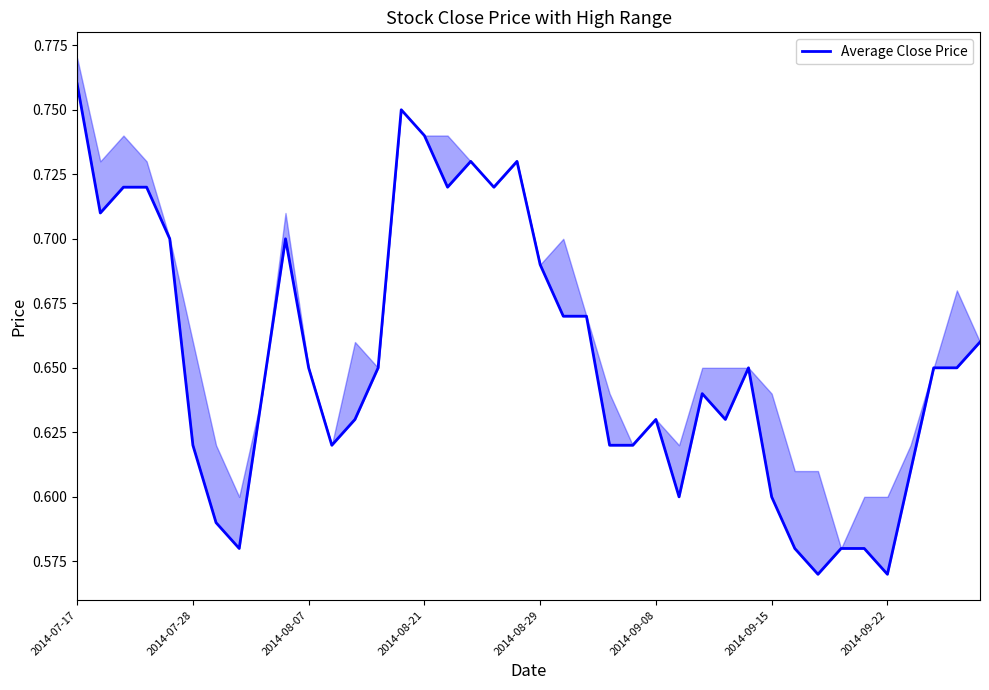

Rank the categories by value from highest to lowest.

2014-07-17, 14, 15, 17, 19, 2014-08-07, 2014-08-21, 16, 18, 2014-07-28, 2014-08-29, 9, 20, 21, 22, 39, 10, 13, 29, 37, 38, 8, 27, 12, 25, 28, 2014-09-08, 11, 23, 24, 36, 26, 30, 2014-09-15, 2014-09-22, 31, 33, 34, 32, 35